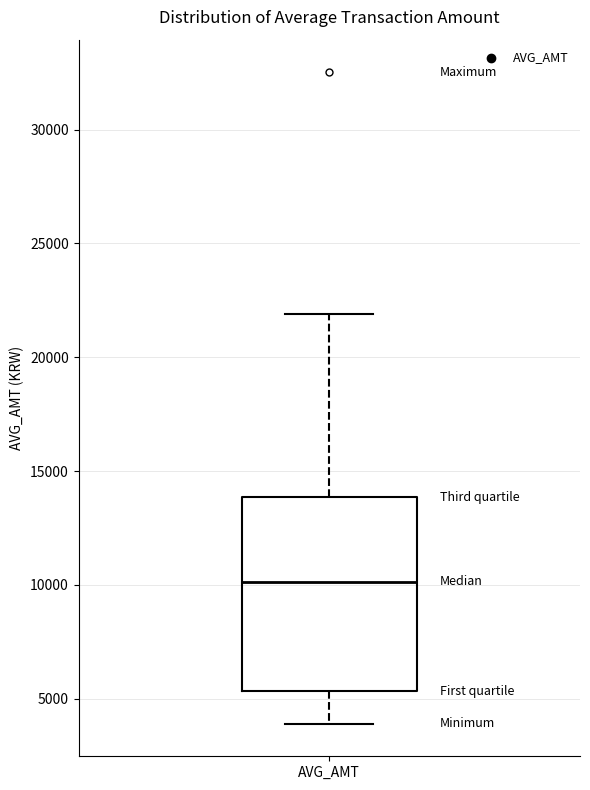

Transcribe this box plot: give where the median line is, the range the box spans, and where the two whiskers end, as read against the y-axis. The values are not printed on the chart, so give them approximately, as read against the axis.

median 10000, box 5500 to 14000, whiskers 4000 to 22000